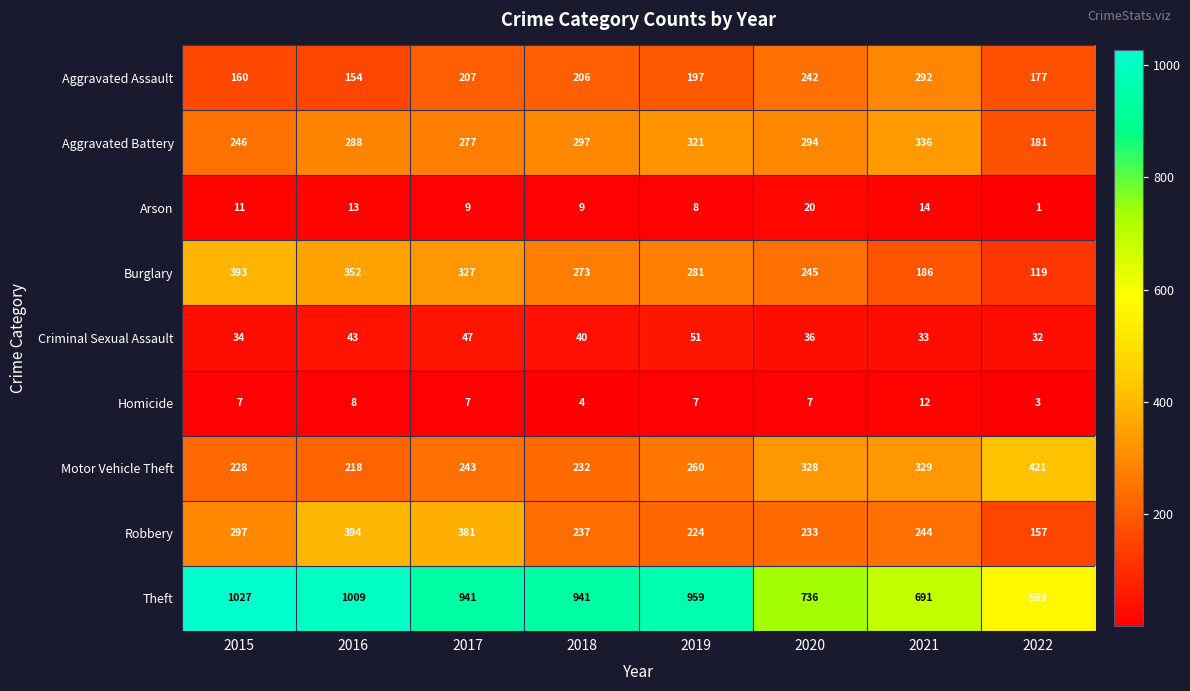

How many categories are shown in the chart?

8